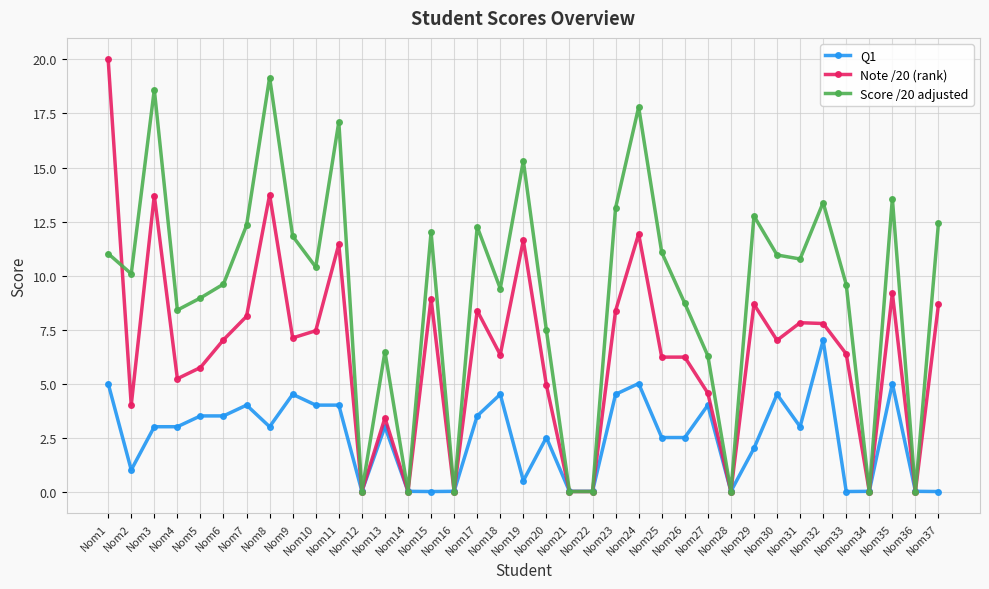

Which series has the largest total across all categories?

Score /20 adjusted